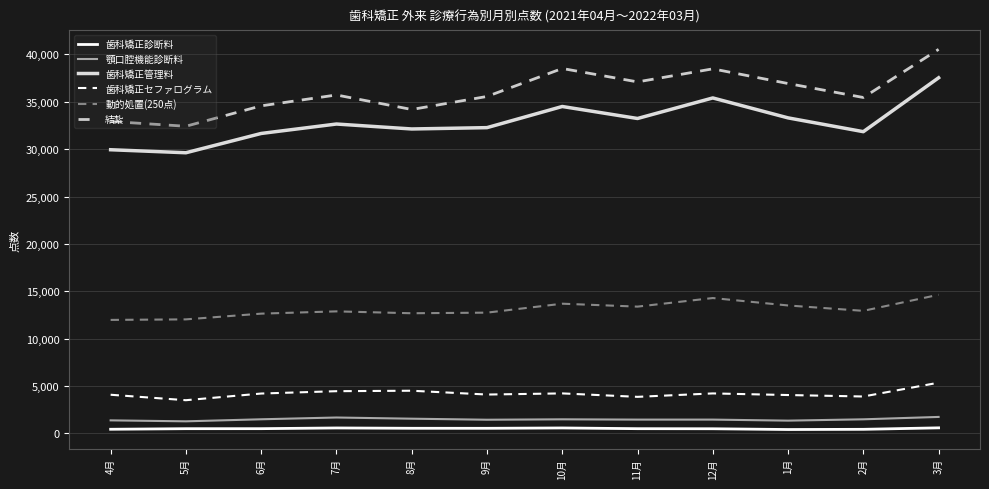

True or false: 結紮 and 歯科矯正セファログラム intersect in this chart.

False